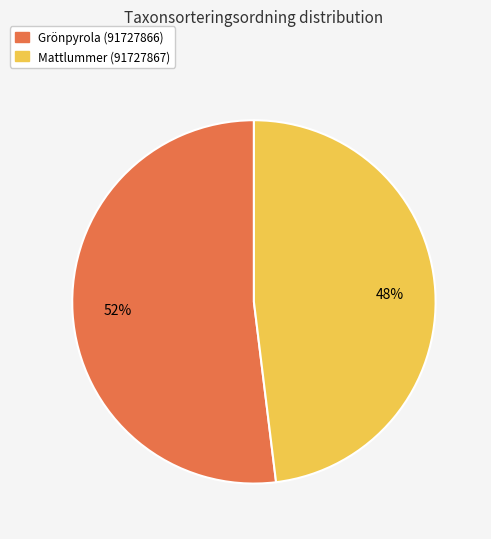

What is the ratio of the value at Mattlummer (91727867) to the value at Grönpyrola (91727866)?

0.9